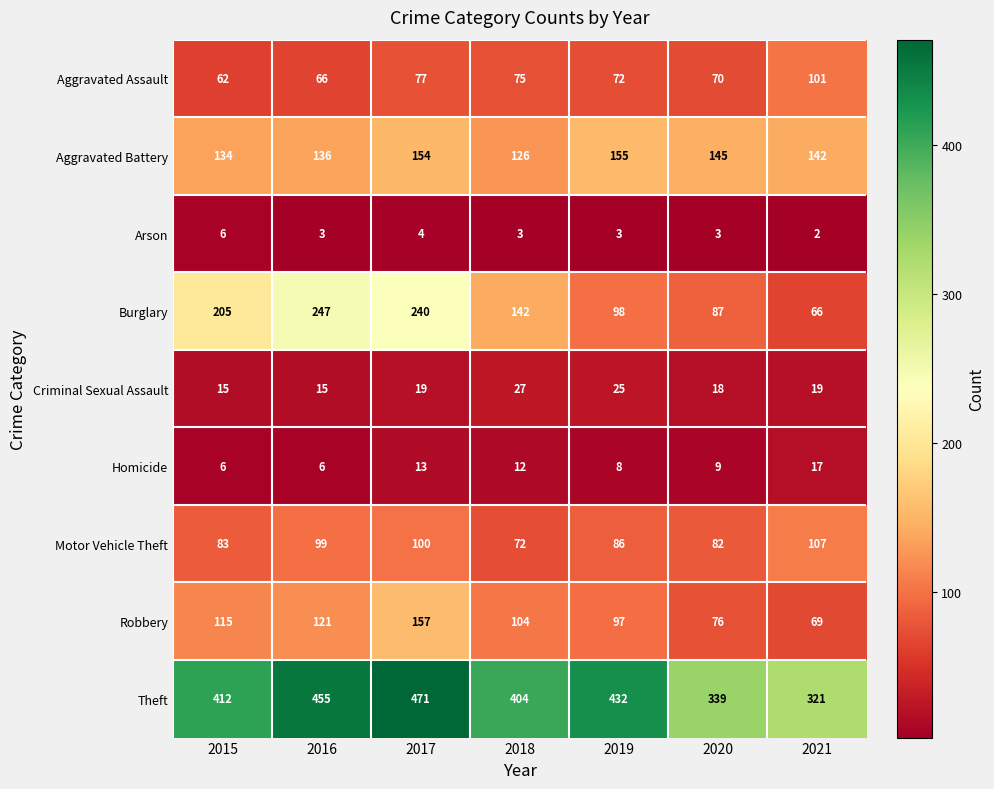

At 2017, list the series in order from smallest to largest.

Arson, Homicide, Criminal Sexual Assault, Aggravated Assault, Motor Vehicle Theft, Aggravated Battery, Robbery, Burglary, Theft